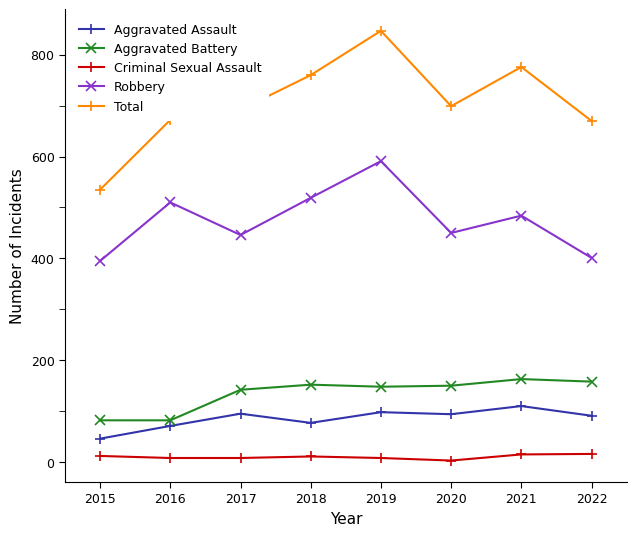

Is the value of Total at 2019 greater than the value of Aggravated Battery at 2019?

Yes